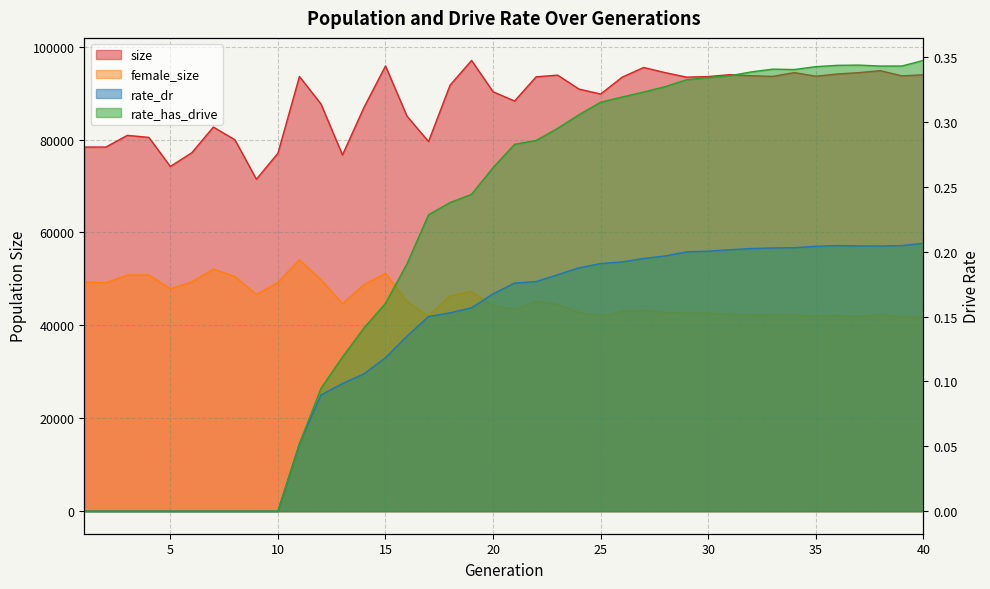

Rank the series at 40 from highest to lowest value.

size, female_size, rate_has_drive, rate_dr